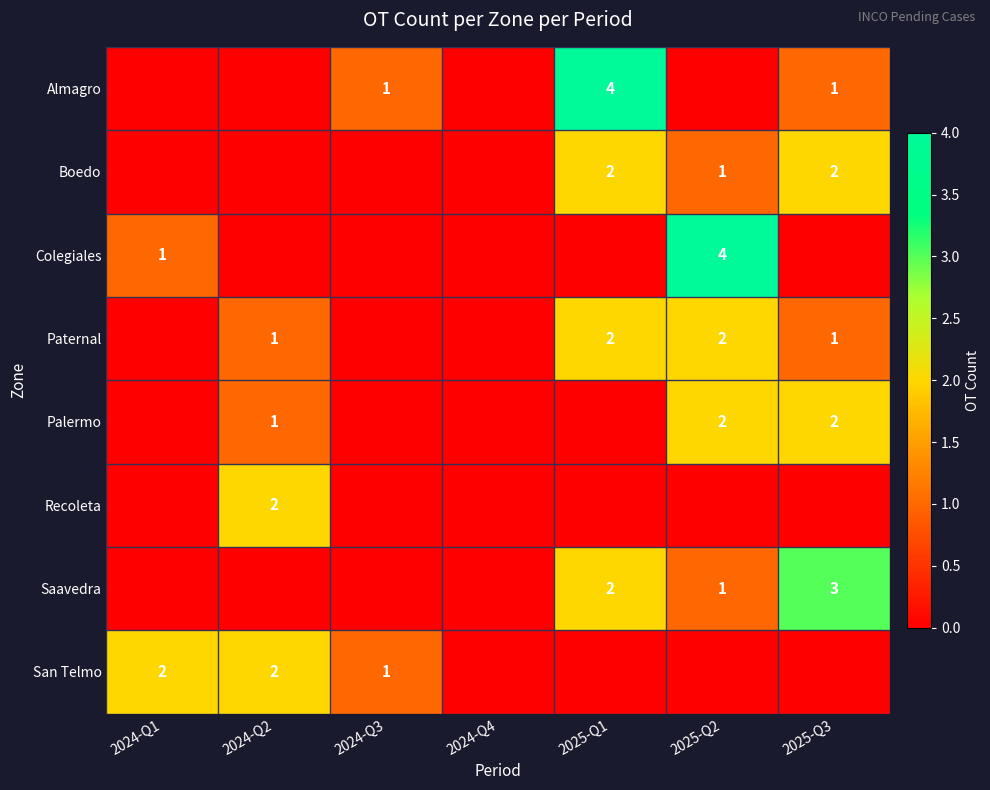

At how many categories does at least one series exceed 3?

2